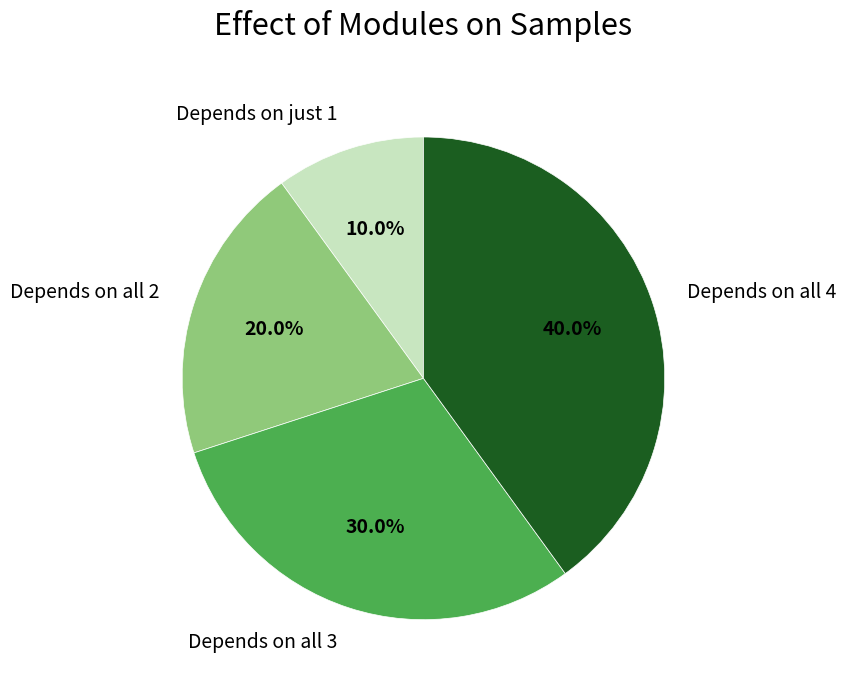

Which slice is the largest?

Depends on all 4